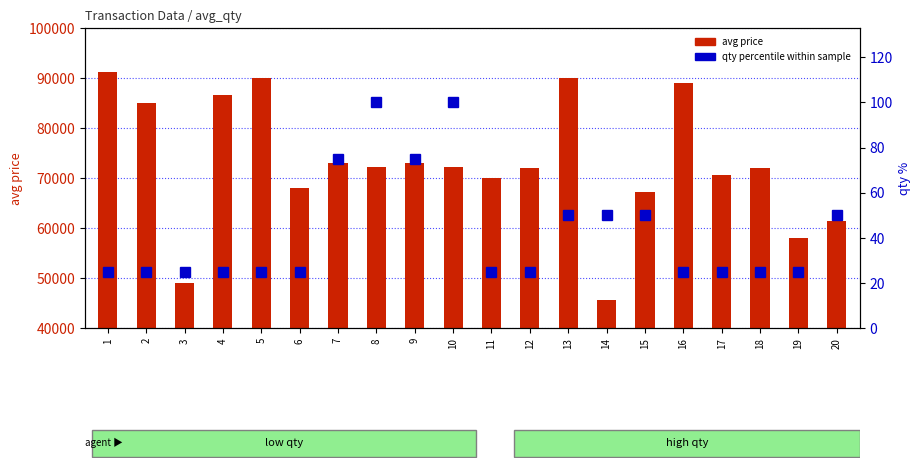

Where does the avg price series first go above 72250?

1